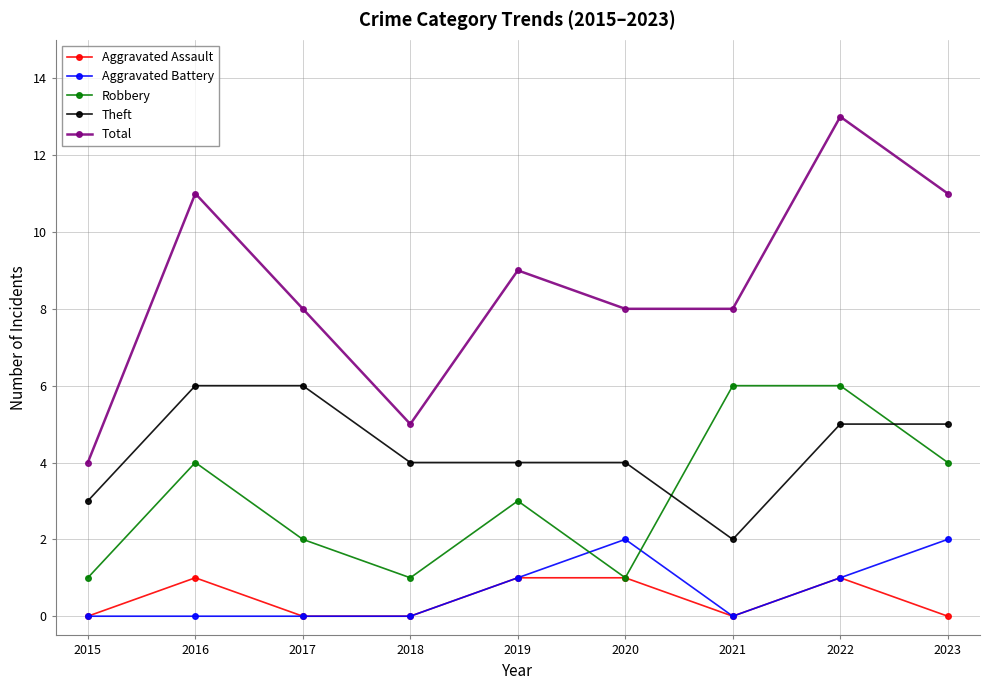

Read the Total value at 2023.

11